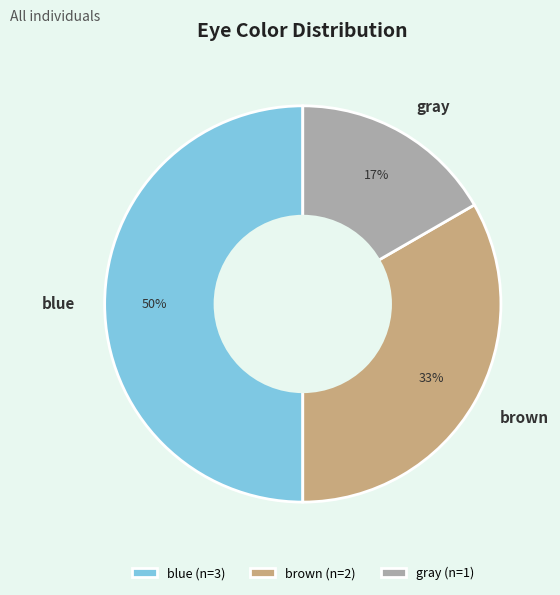

Which category has the biggest portion of the pie?

blue